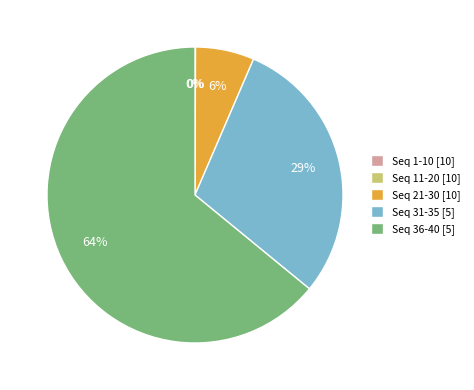

Is it true that Seq 36-40 [5] is 54% of the pie?

False